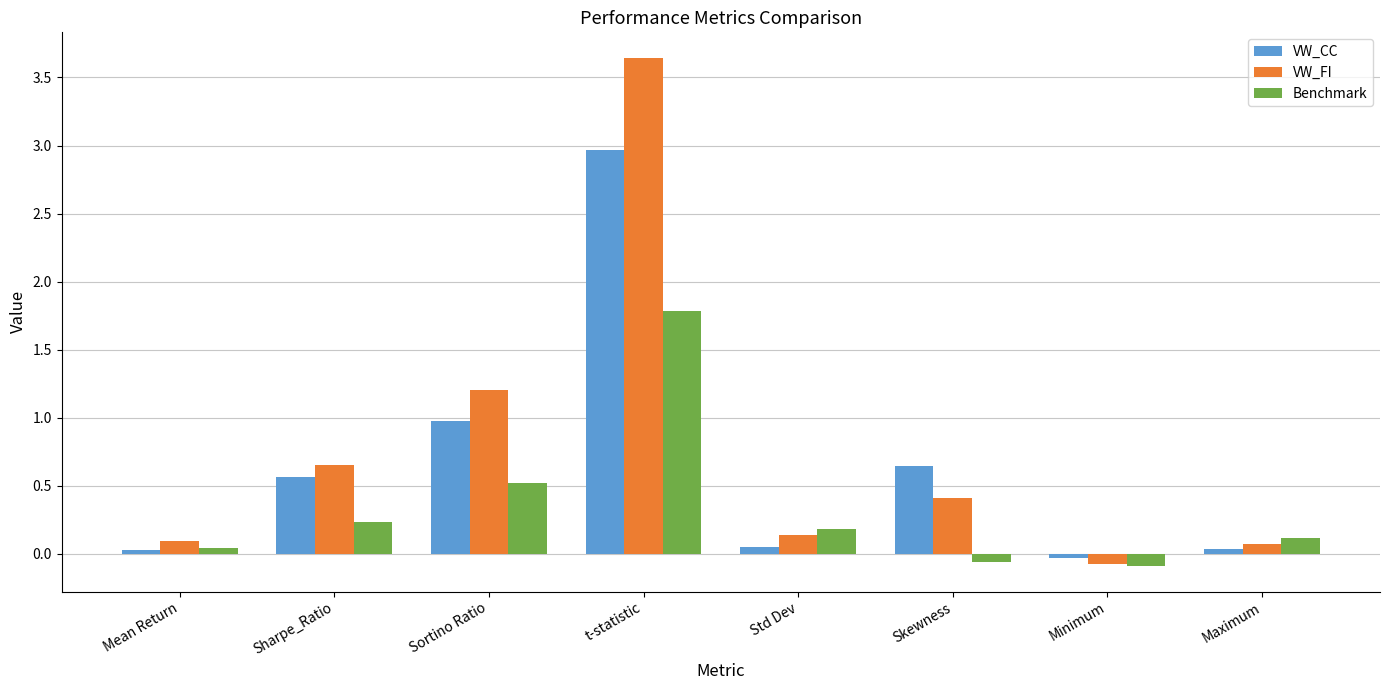

Are the bars horizontal?

No